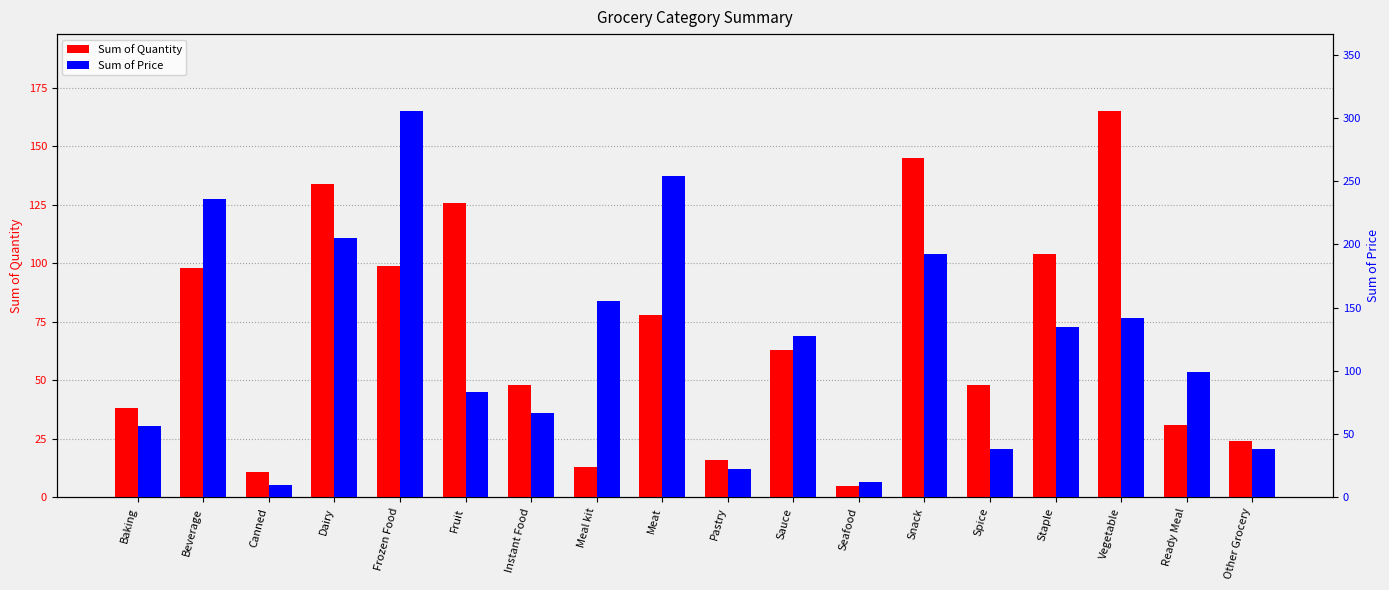

The Sum of Price series shows 10.1 at Canned. True or false?

True